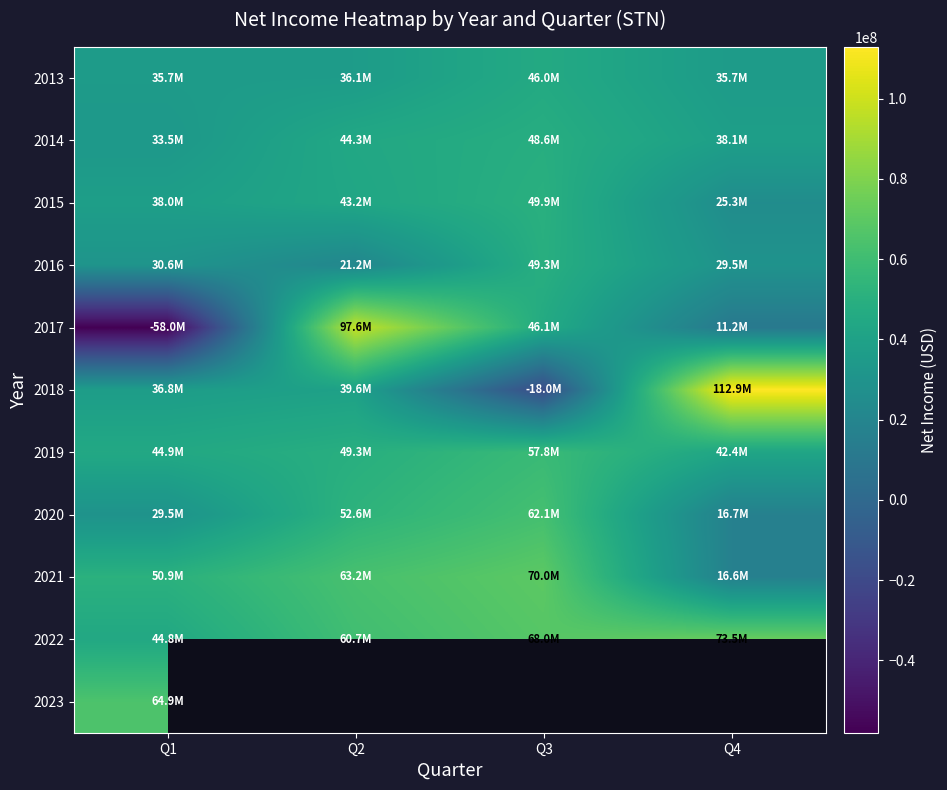

True or false: 2019 has a value of 29337576.6 at Q2.

False